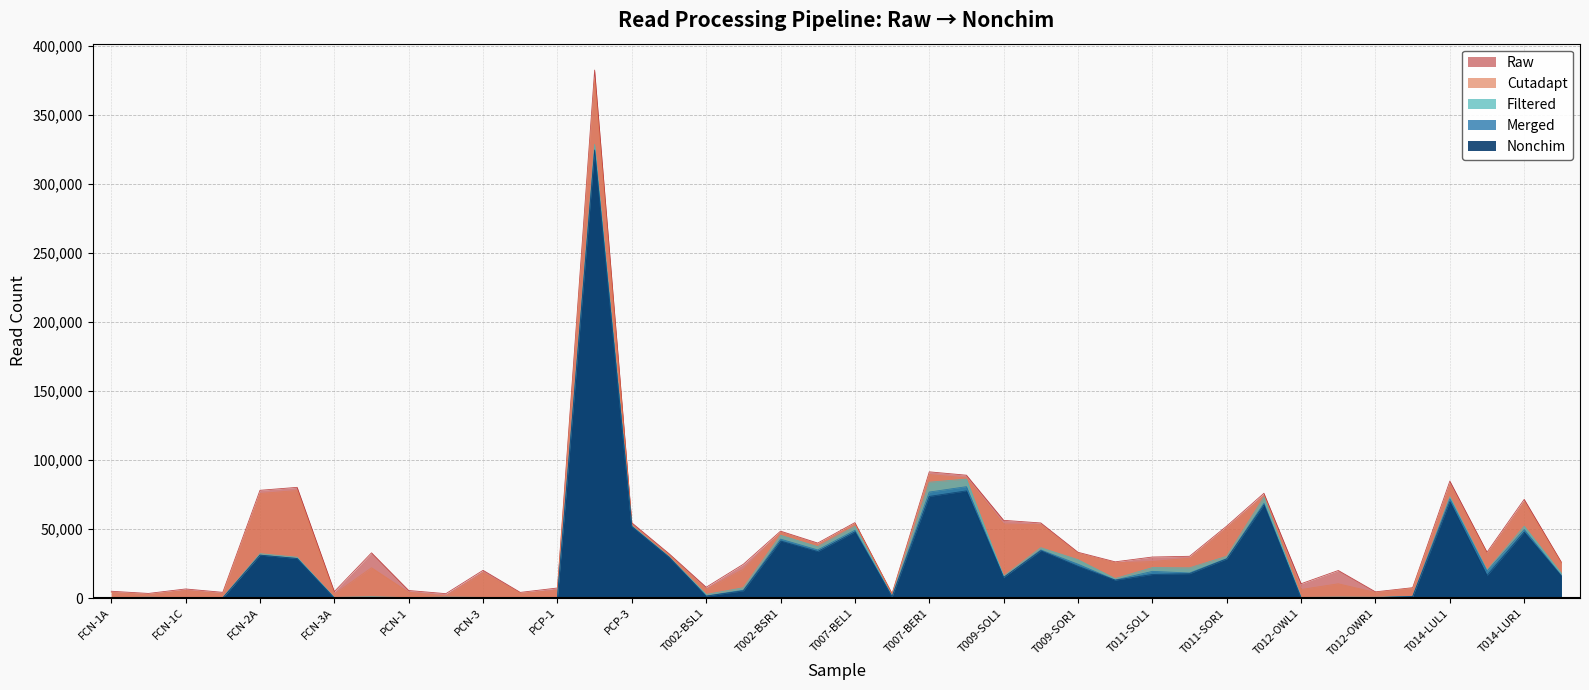

Where is the first local minimum for Filtered?

FCN-1C